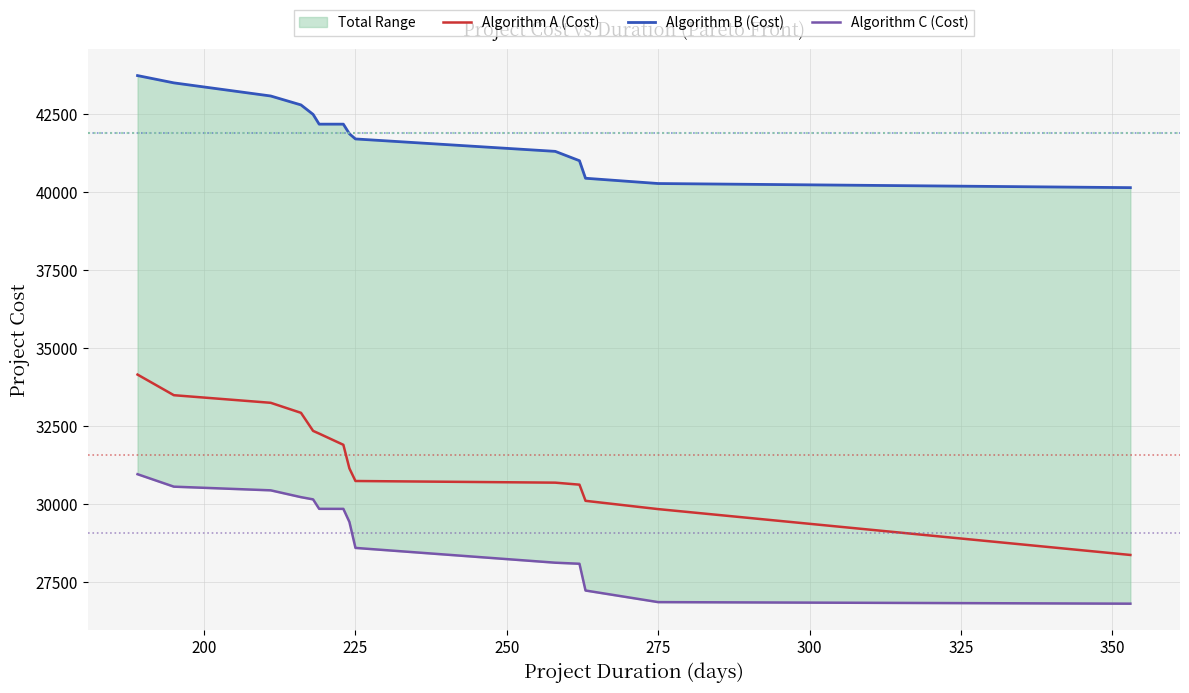

Reading right to left, what are all the values shown in this chart?

Algorithm A (Cost): 28380.7	29850.2	30115.6	30633.3	30697.7	30750.8	31153.5	31910.6	32269.8	32356.7	32935.2	33256.4	33500.0	34160.9
Algorithm B (Cost): 40150.8	40282.7	40451.9	41013.7	41313.2	41711.3	41875.9	42185.2	42185.2	42498.3	42801.5	43087.4	43508.1	43741.6
Algorithm C (Cost): 26819.9	26869.9	27241.7	28099.0	28133.1	28606.9	29438.2	29857.9	29859.1	30162.0	30233.2	30451.7	30569.4	30968.6